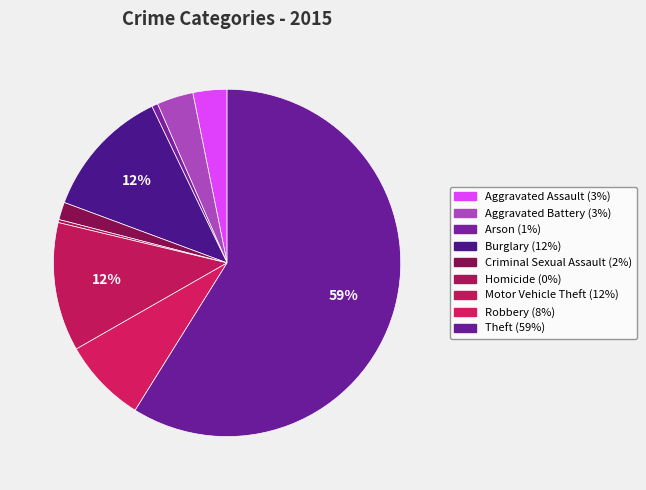

Count the number of slices in the pie.

9